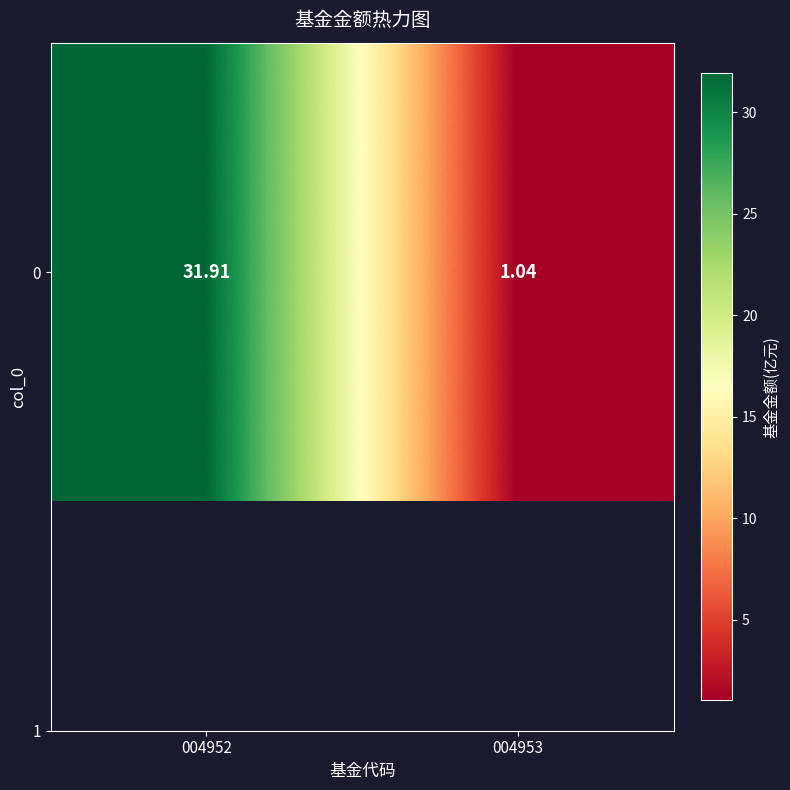

The value at 004952 is 17.1. True or false?

False